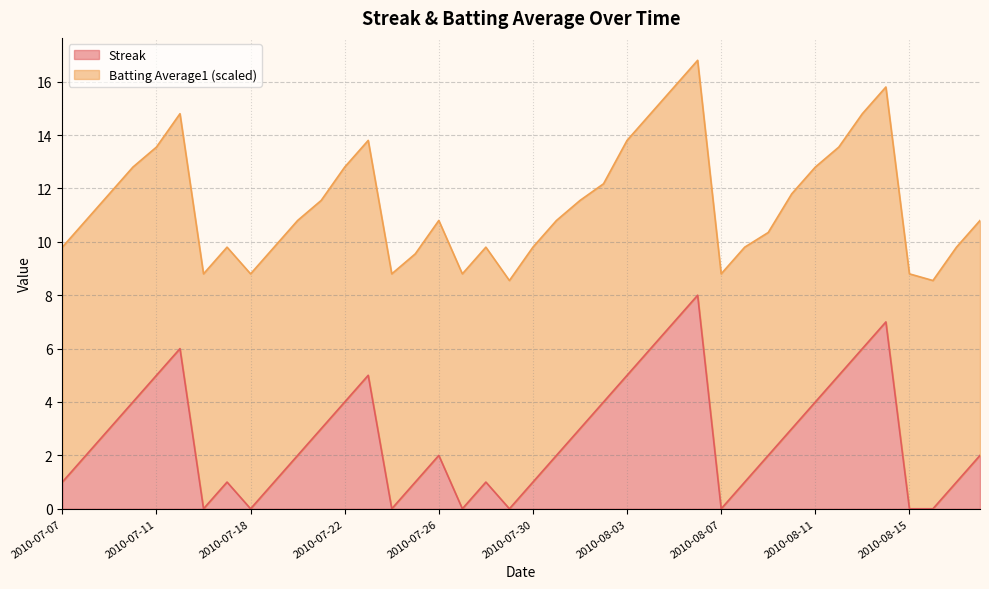

Rank the categories by value from highest to lowest.

2010-08-06, 2010-08-05, 2010-08-14, 2010-07-15, 2010-08-04, 2010-08-13, 2010-07-11, 2010-07-23, 2010-08-03, 2010-08-12, 2010-07-10, 2010-07-22, 2010-08-02, 2010-08-11, 2010-07-09, 2010-07-21, 2010-08-01, 2010-08-10, 2010-07-08, 2010-07-20, 2010-07-26, 2010-07-31, 2010-08-09, 2010-08-18, 2010-07-07, 2010-07-17, 2010-07-19, 2010-07-25, 2010-07-28, 2010-07-30, 2010-08-08, 2010-08-17, 2010-07-16, 2010-07-18, 2010-07-24, 2010-07-27, 2010-07-29, 2010-08-07, 2010-08-15, 2010-08-16